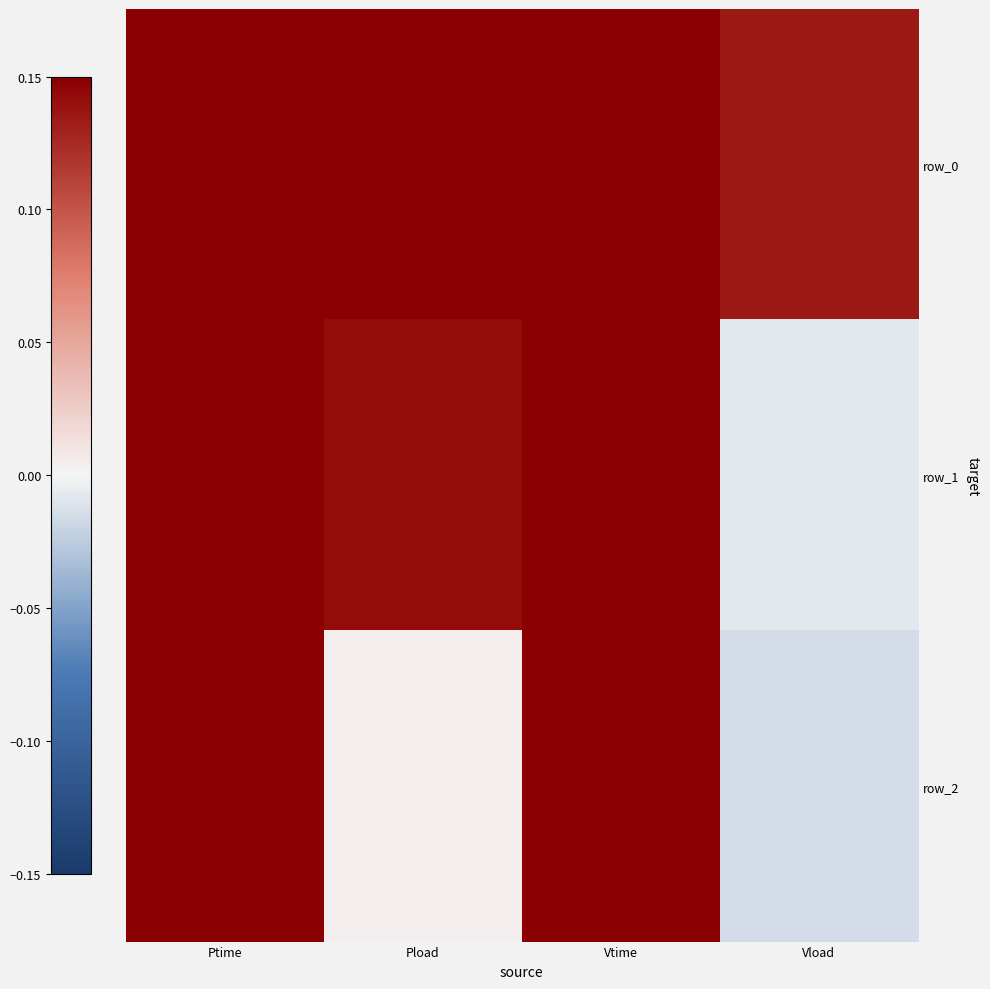

At which label is row_2 closest to 49?

Pload